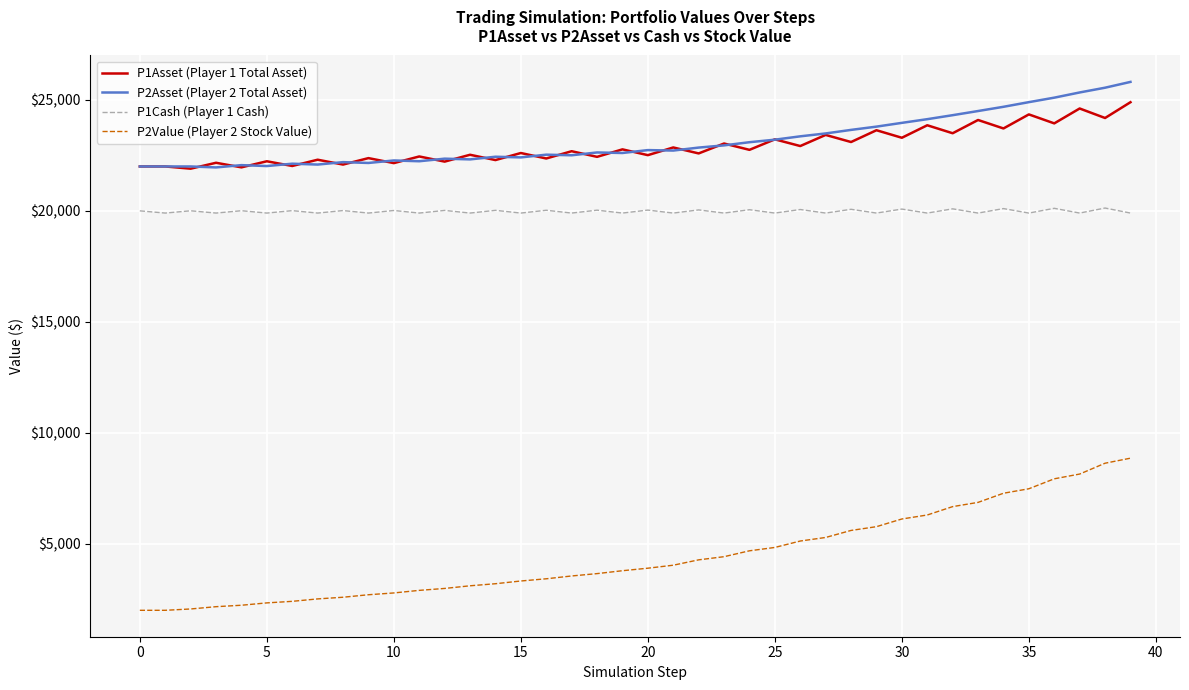

True or false: P1Cash (Player 1 Cash) and P1Asset (Player 1 Total Asset) cross at least once.

False